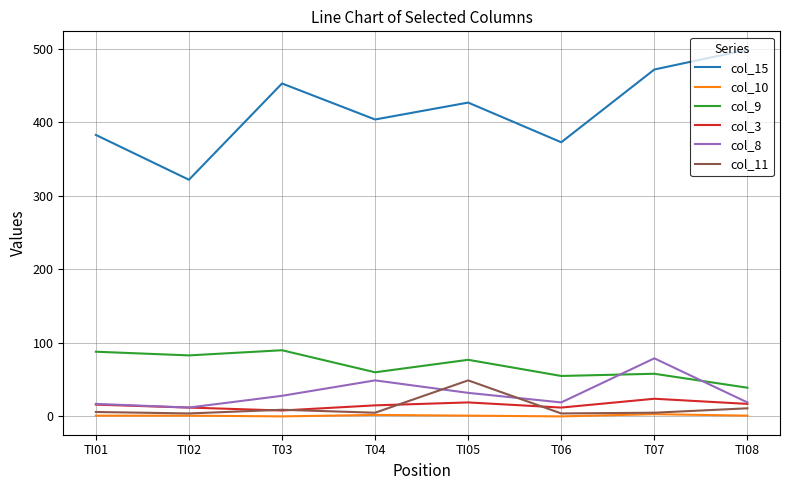

How many lines are shown in the chart?

6